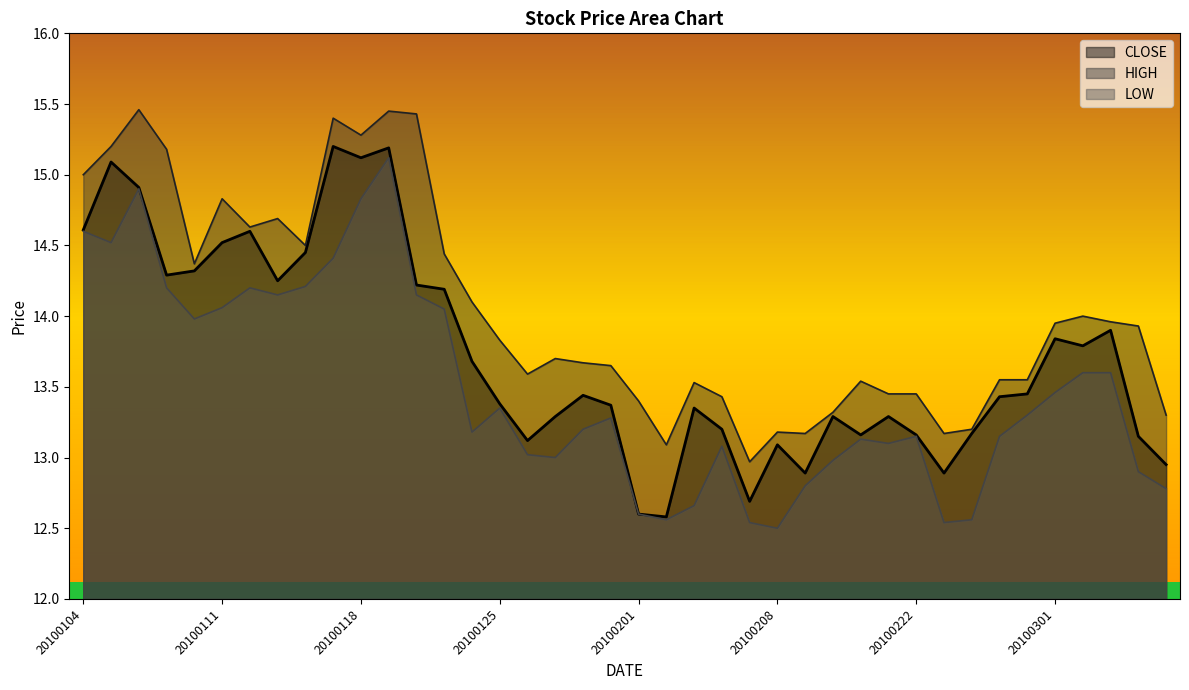

True or false: CLOSE and HIGH intersect in this chart.

False